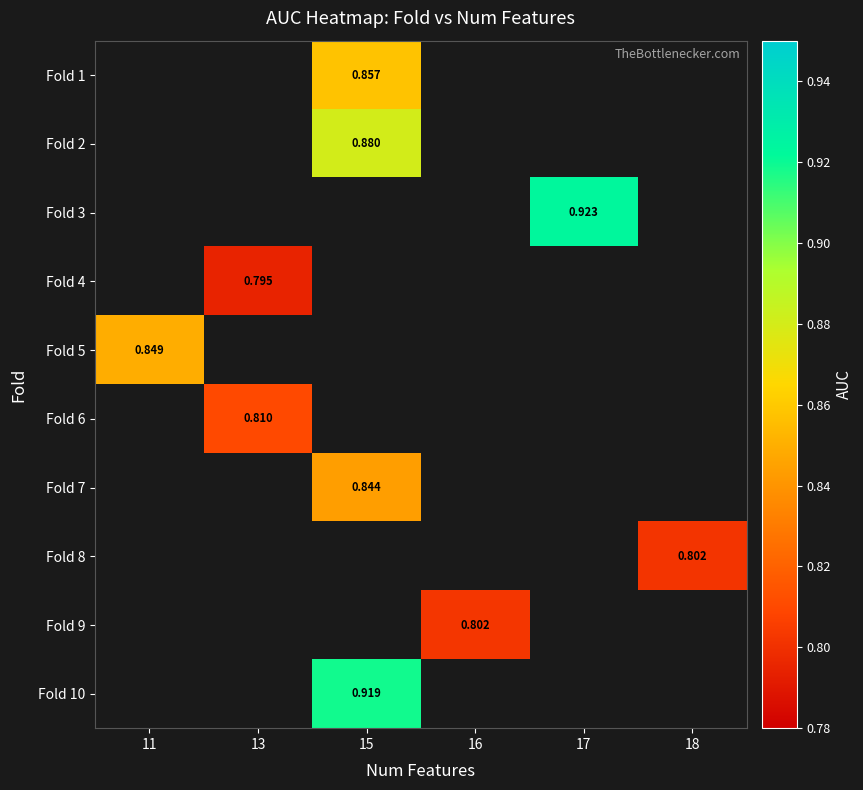

Is the value of Fold 2 at 15 greater than the value of Fold 9 at 16?

Yes